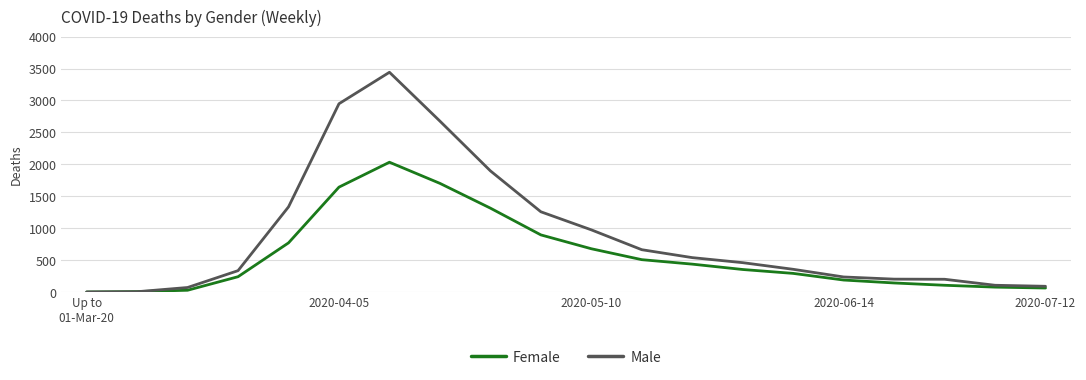

List the series in order of their peak value, lowest first.

Female, Male